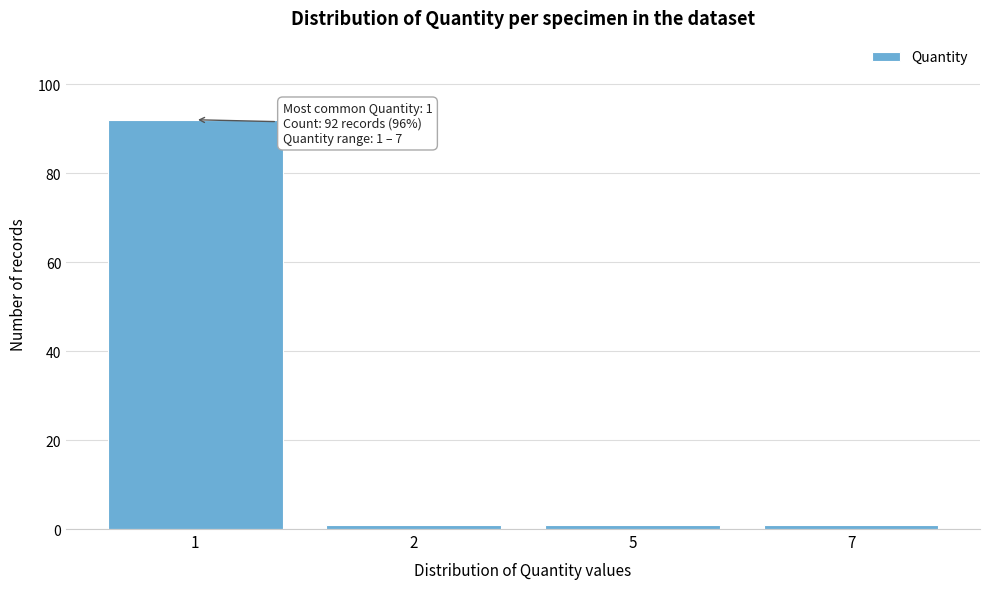

Reading left to right, transcribe all the data shown in this chart.

92	1	1	1